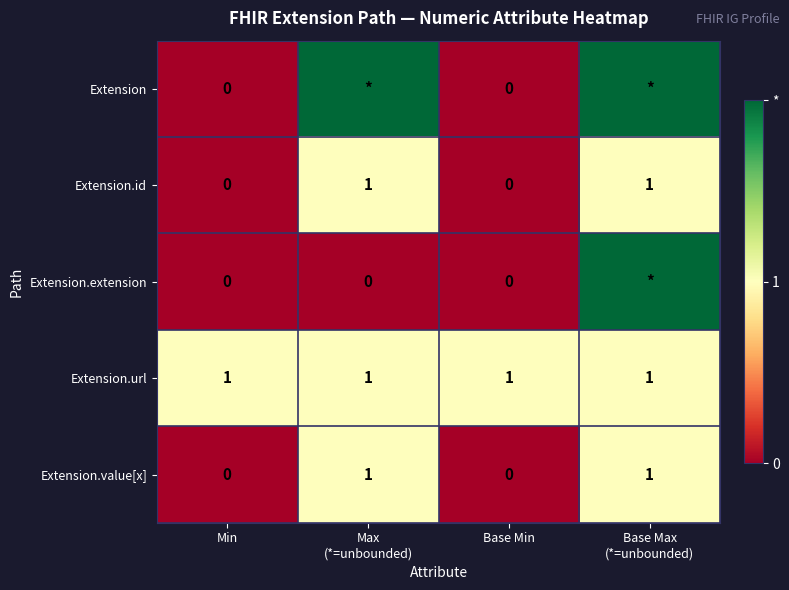

The value of Extension.value[x] at Base Min is 1. True or false?

False